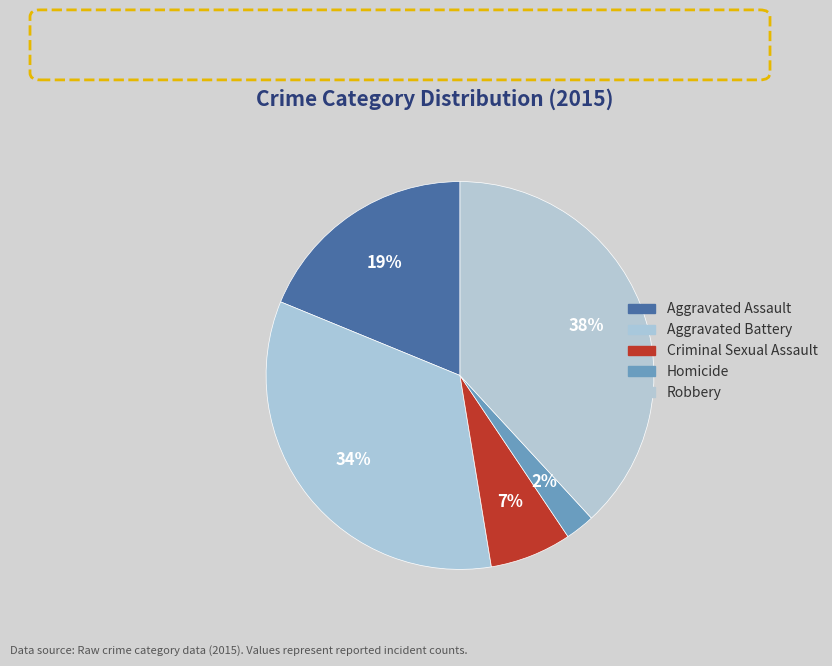

Count the number of slices in the pie.

5